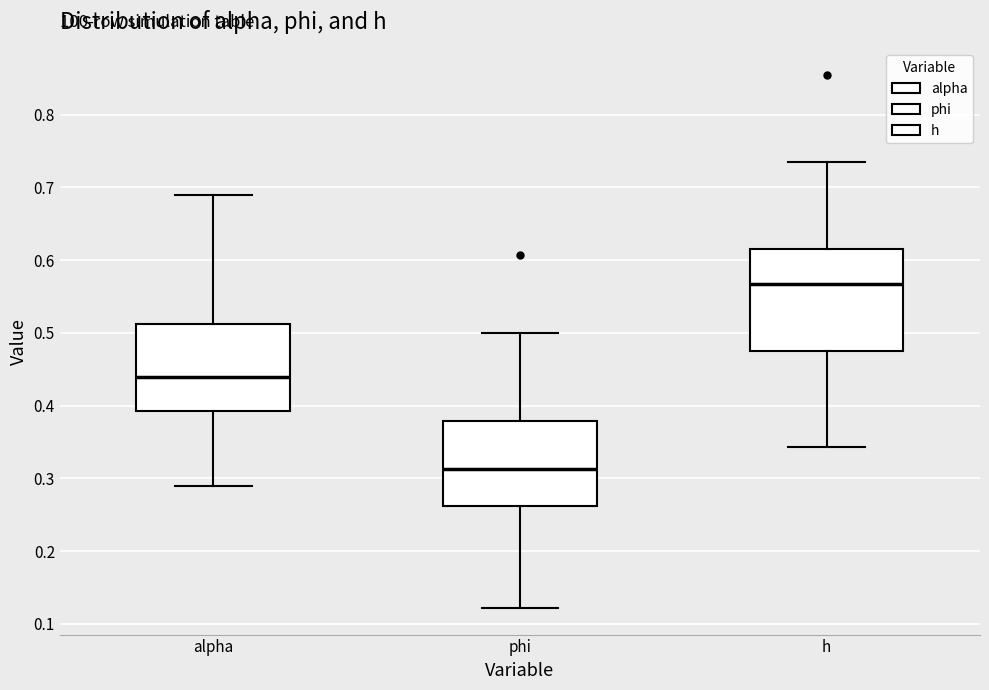

Where does the upper whisker of the box for alpha end on the y-axis? The values are not printed on the chart, so give them approximately, as read against the axis.

0.69